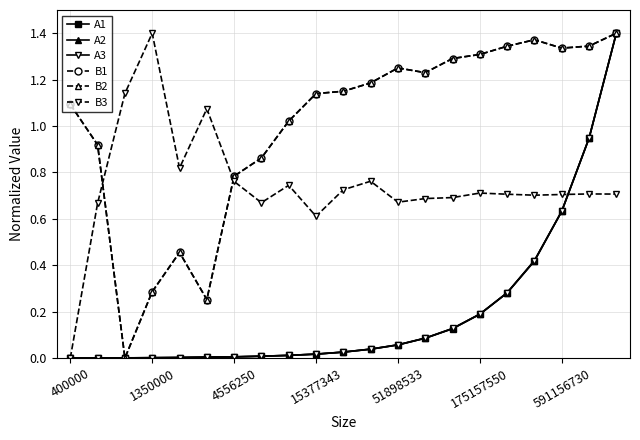

At how many categories does at least one series exceed 1?

17